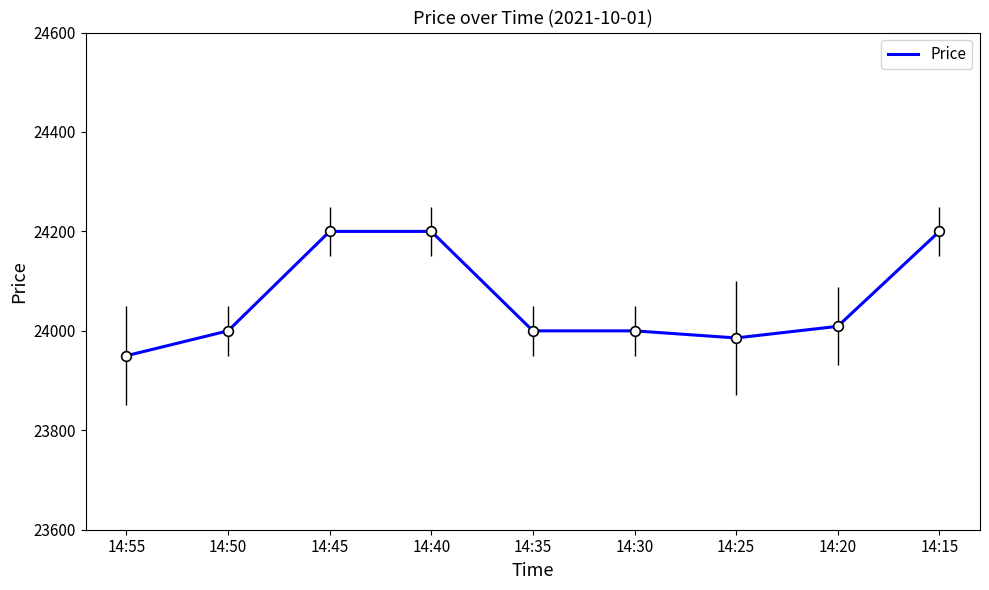

How many lines are shown in the chart?

1